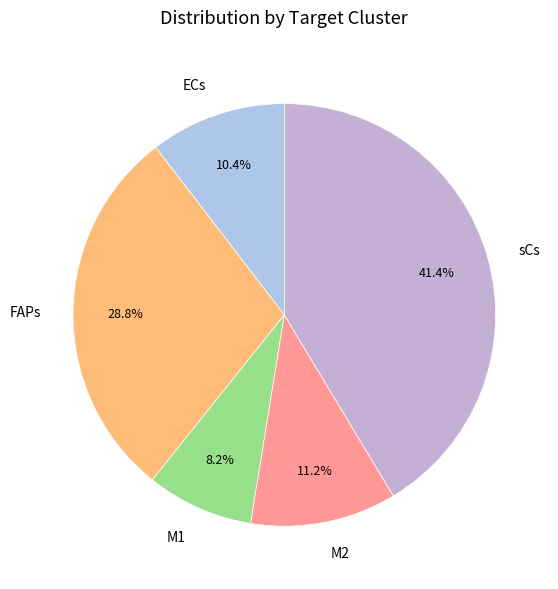

What is the smallest slice in the pie chart?

M1